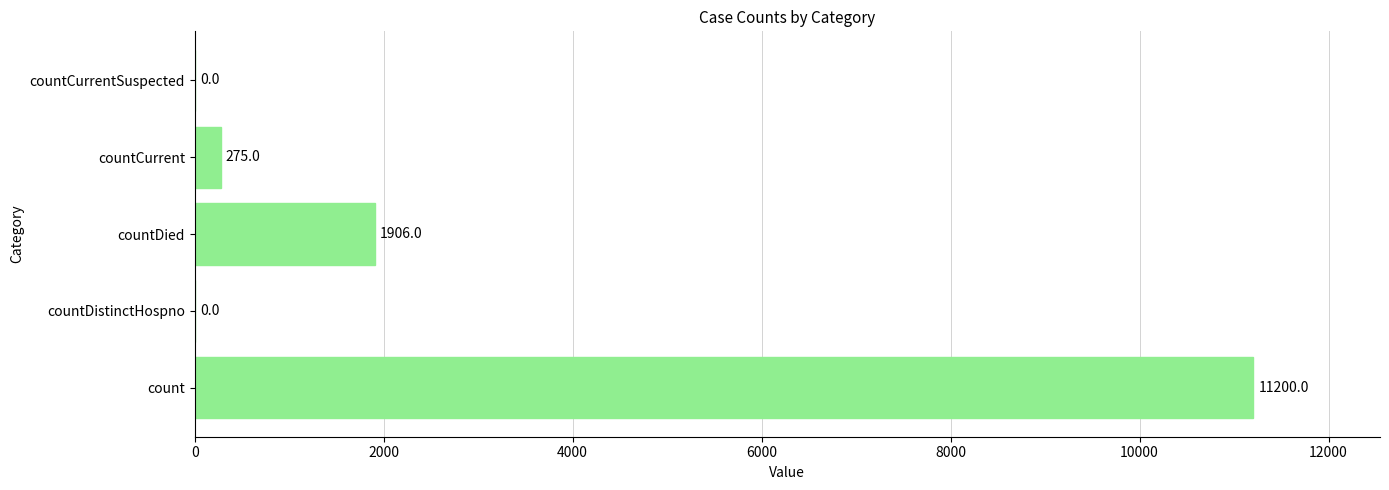

True or false: the data shows 6881 at countCurrentSuspected.

False